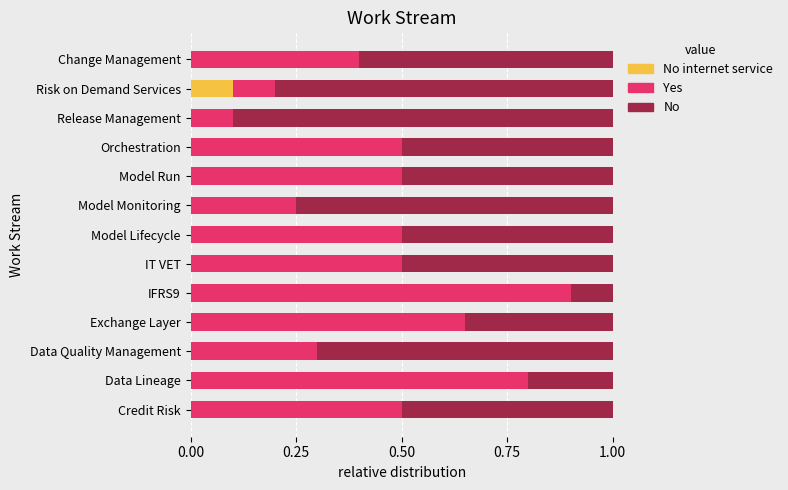

What is the total value across all series at IFRS9?

1.0